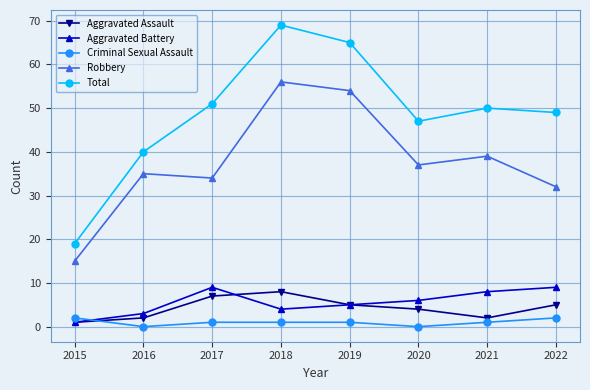

What is the maximum value for Criminal Sexual Assault?

2